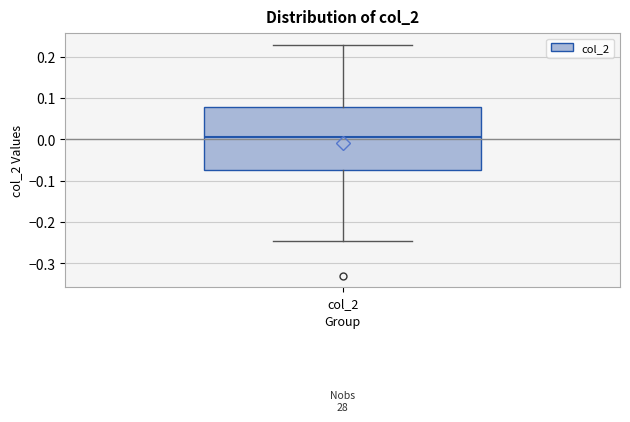

Read this box plot against the y-axis: the position of the median line, the range covered by the box, and the ends of both whiskers. The values are not printed on the chart, so give them approximately, as read against the axis.

median 0.01, box -0.07 to 0.08, whiskers -0.25 to 0.23